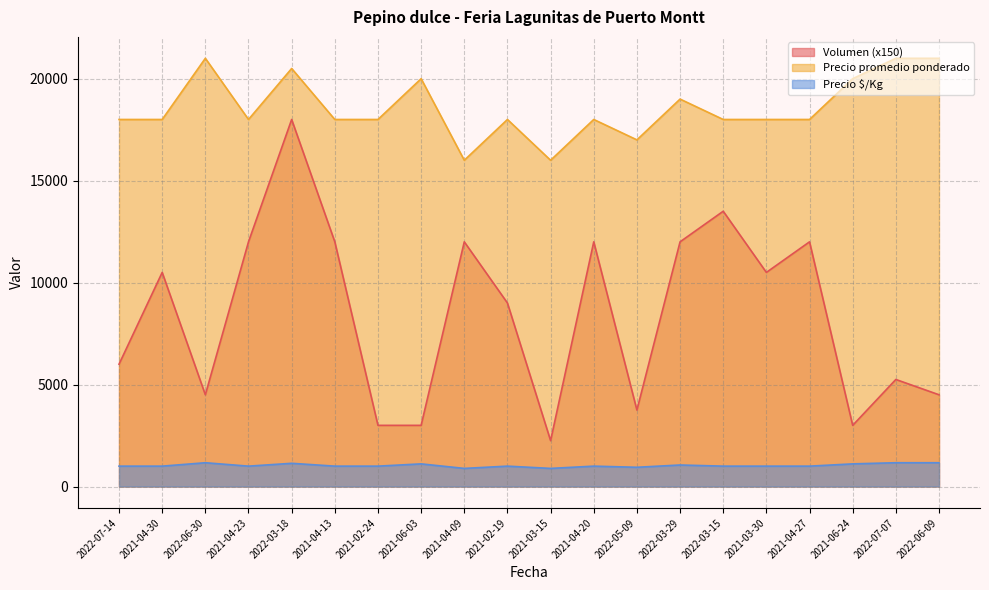

What position from the left is 2022-06-30?

3